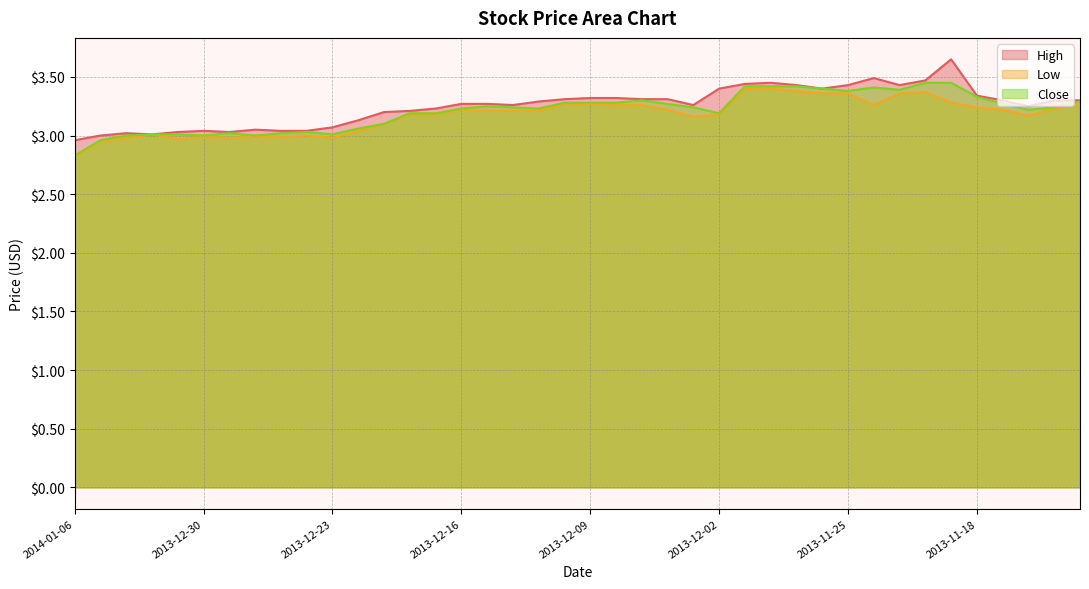

List the labels in order of Low value, smallest first.

2014-01-06, 2014-01-03, 2013-12-31, 2014-01-02, 2013-12-27, 2013-12-23, 2013-12-30, 2013-12-26, 2013-12-25, 2013-12-24, 2014-01-01, 2013-12-20, 2013-12-19, 2013-12-03, 2013-11-14, 2013-12-18, 2013-12-17, 2013-12-02, 2013-12-13, 2013-12-12, 2013-12-11, 2013-12-16, 2013-12-04, 2013-11-15, 2013-11-13, 2013-11-18, 2013-12-06, 2013-12-05, 2013-11-22, 2013-11-12, 2013-12-10, 2013-12-09, 2013-11-19, 2013-11-26, 2013-11-25, 2013-11-21, 2013-11-20, 2013-11-27, 2013-11-29, 2013-11-28